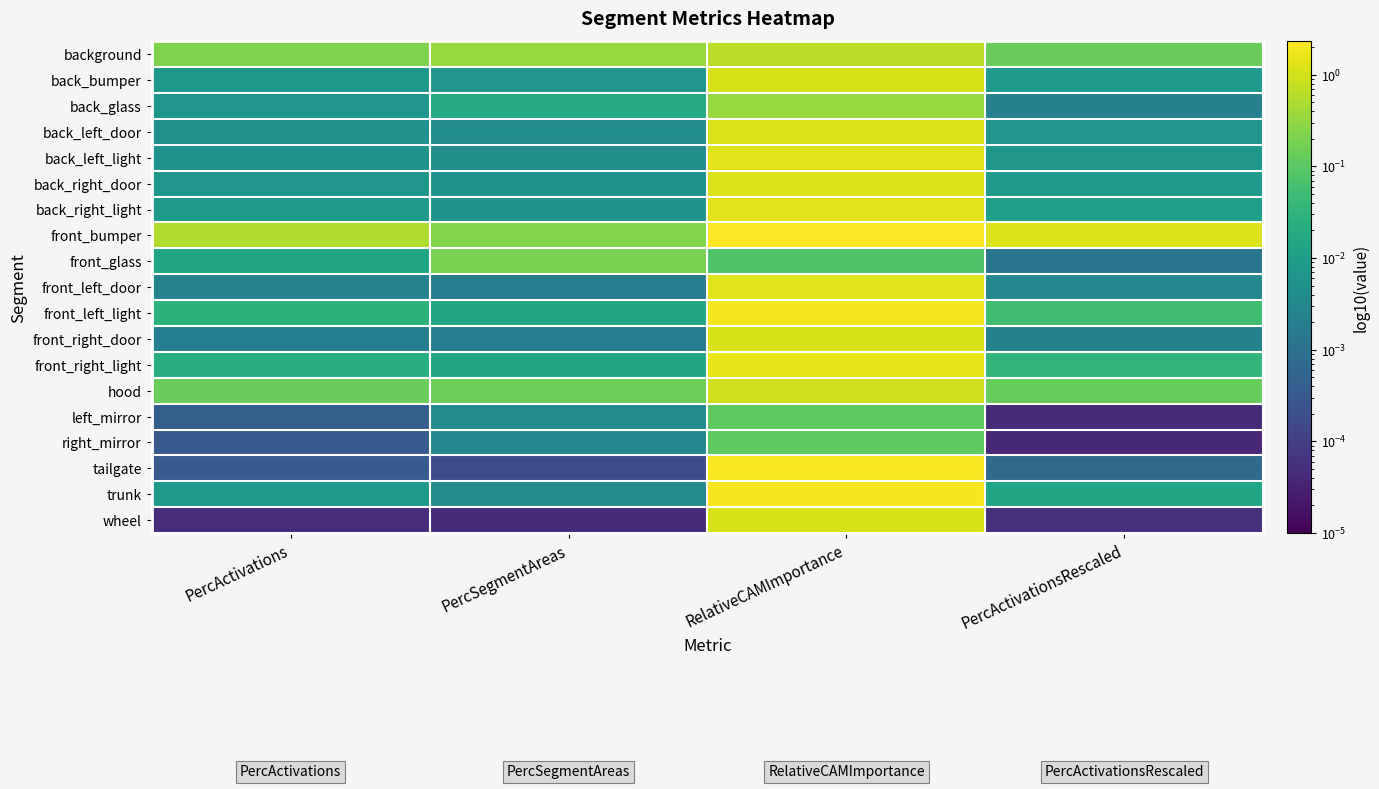

At which category does the chart reach its minimum across all series?

PercActivationsRescaled